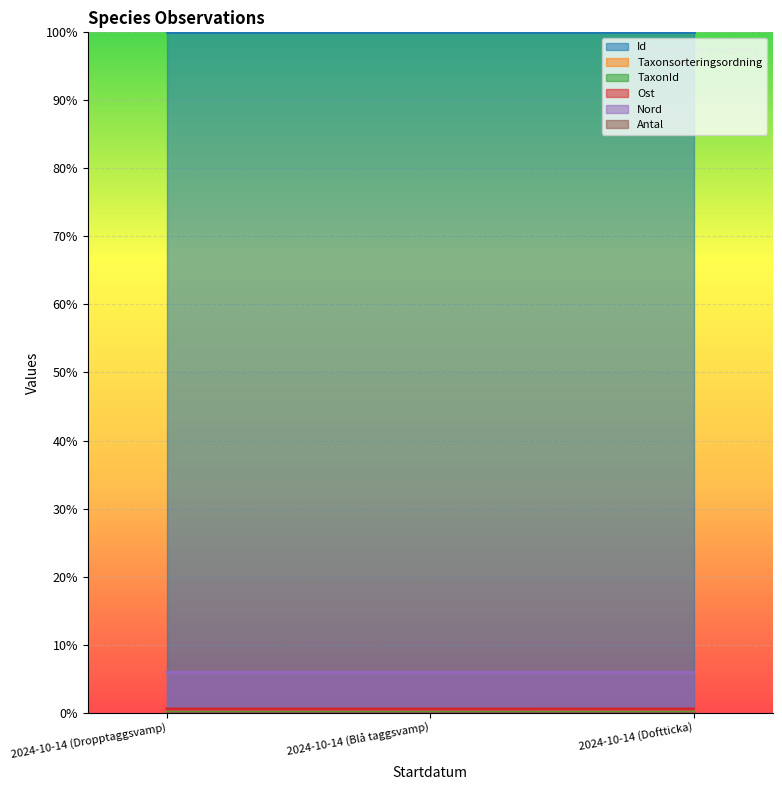

What is the value of the Ost point at the 1st from the left?

0.6